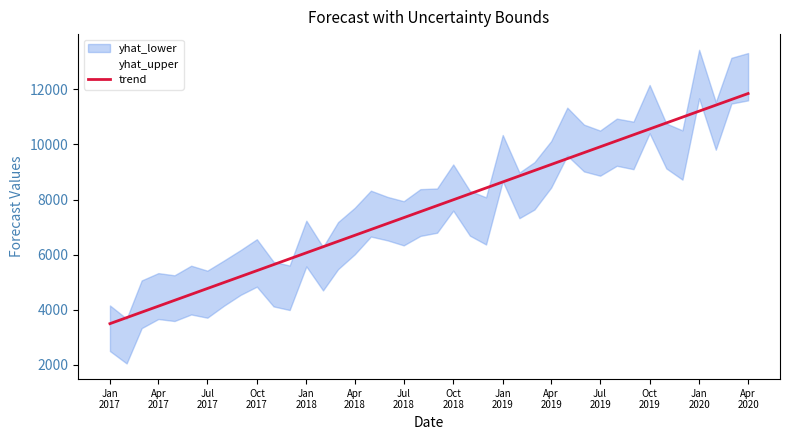

What is the maximum value for trend?

11843.5